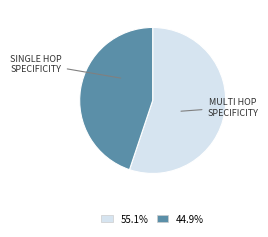

Does any single category account for the majority?

Yes